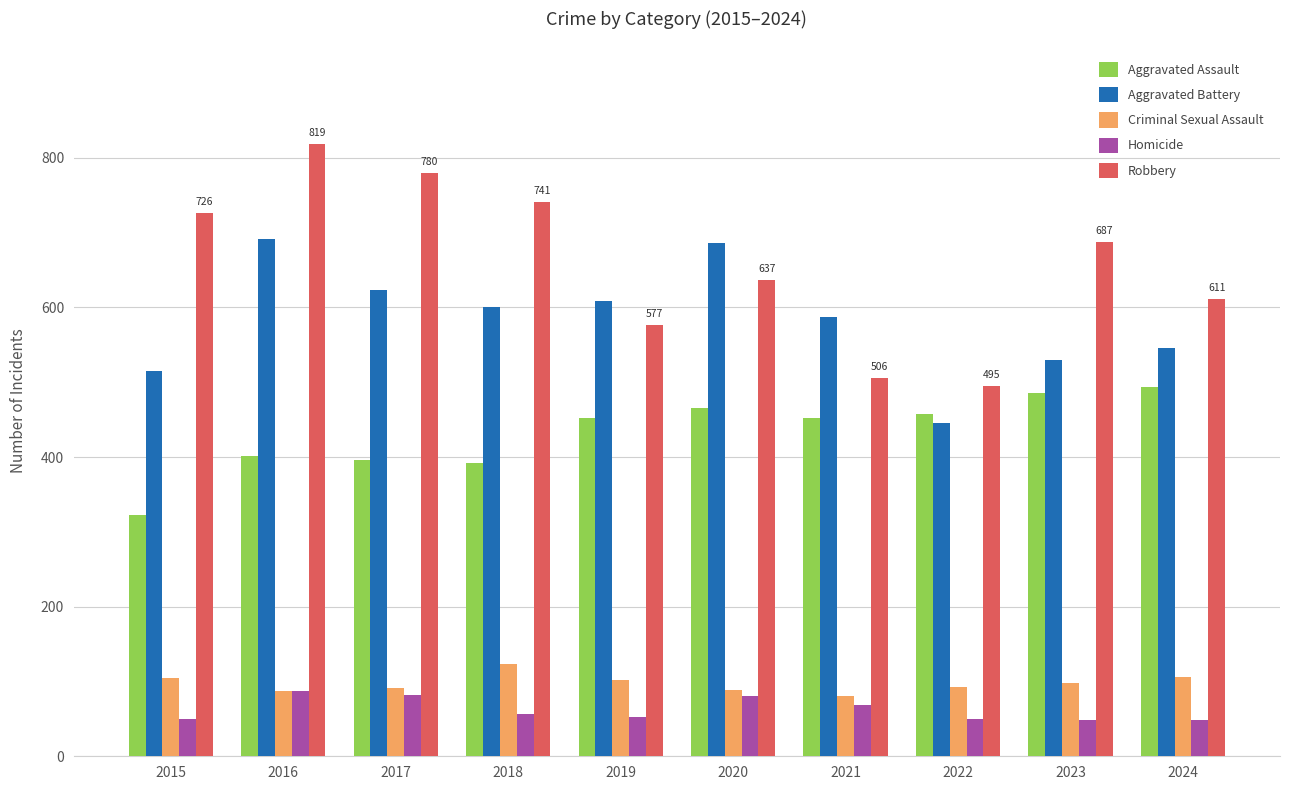

Is the value of Homicide at 2024 greater than the value of Criminal Sexual Assault at 2021?

No